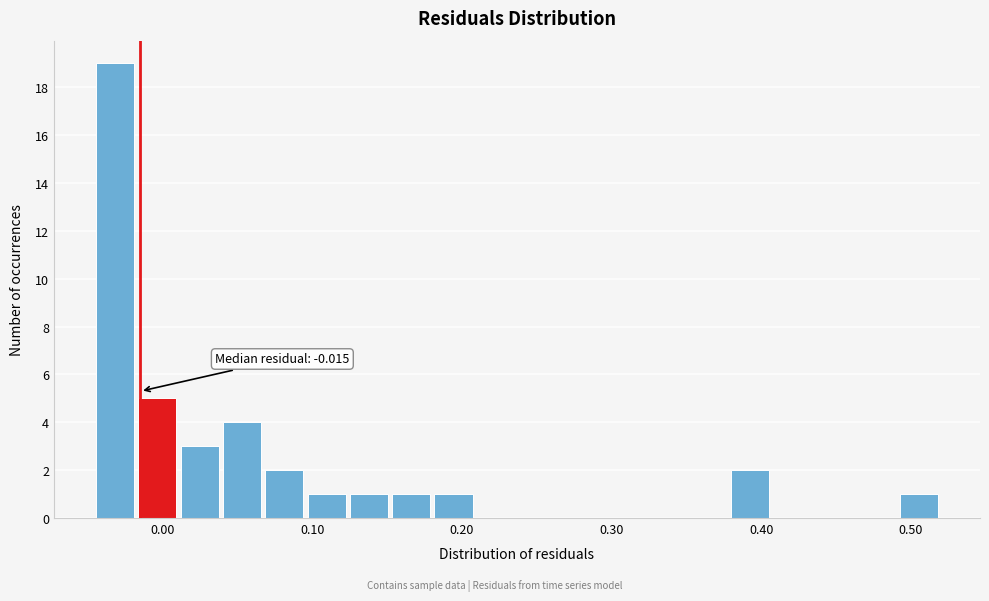

Around what value on the x-axis is the tallest bar? Give the approximate position of its centre, as read against the axis.

-0.03